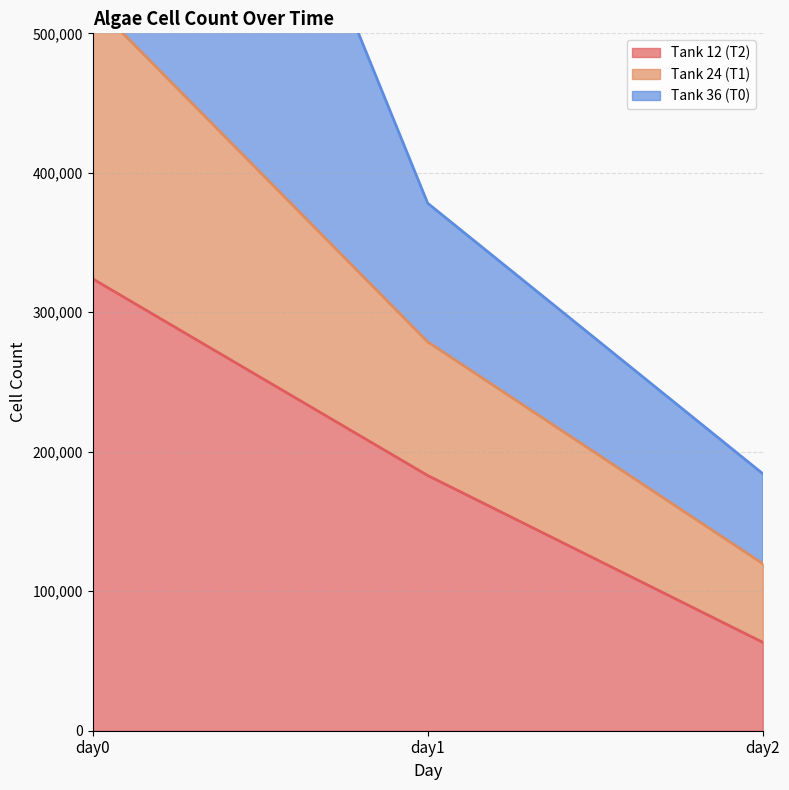

Is it true that Tank 12 (T2) equals 206794 at day0?

False